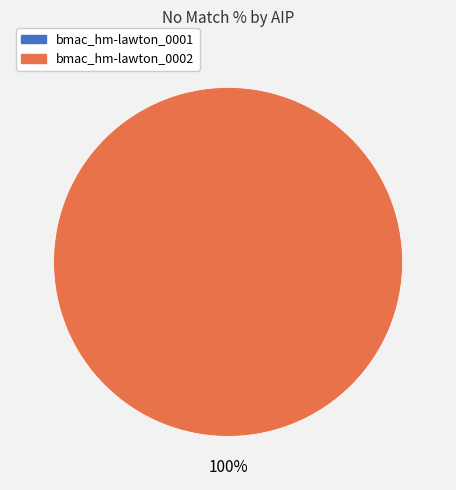

What is the change in value from bmac_hm-lawton_0001 to bmac_hm-lawton_0002?

+100